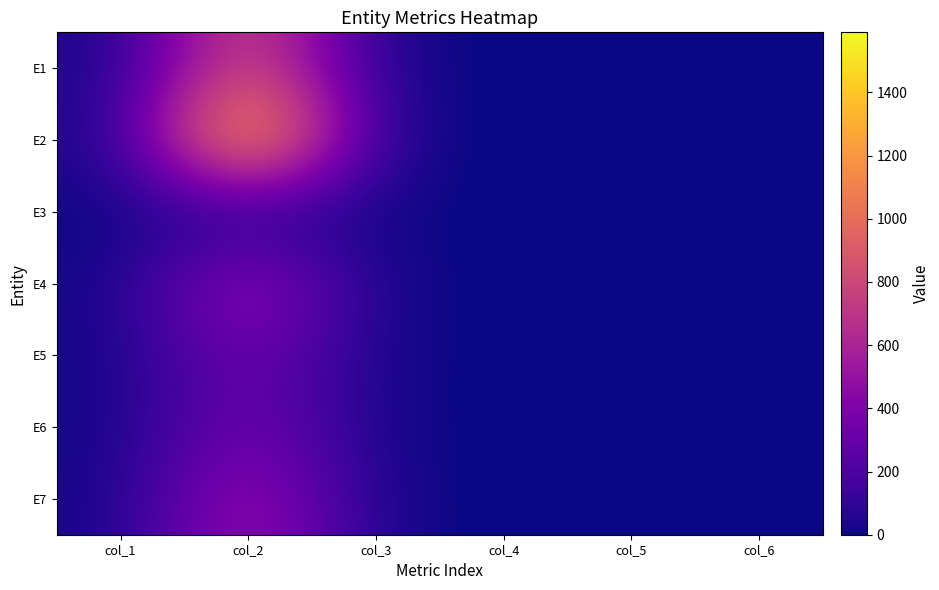

Which label corresponds to the smallest value in the chart?

col_4